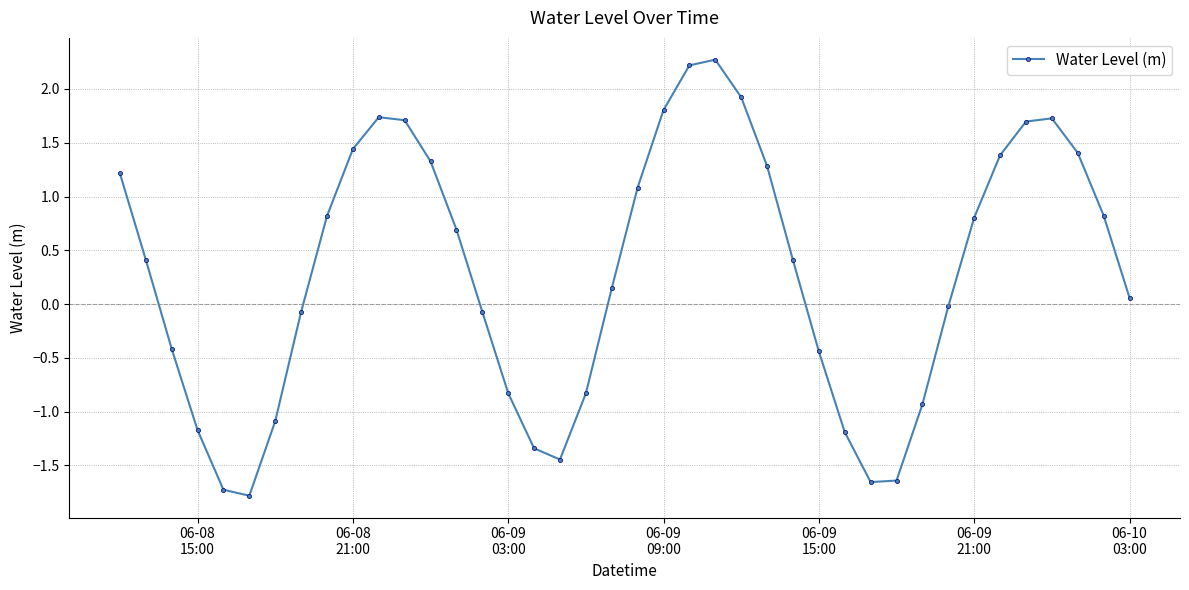

How many values are above zero?

23